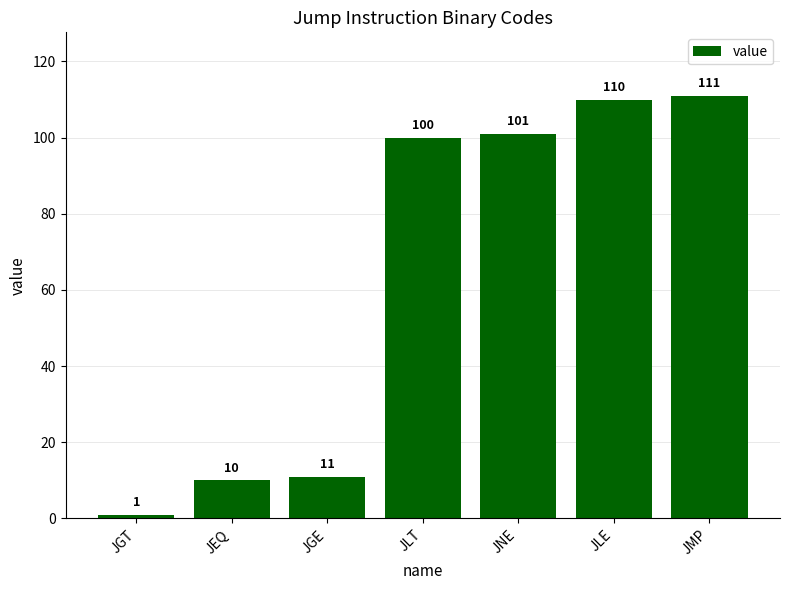

The chart shows a value of 101 at JNE. True or false?

True